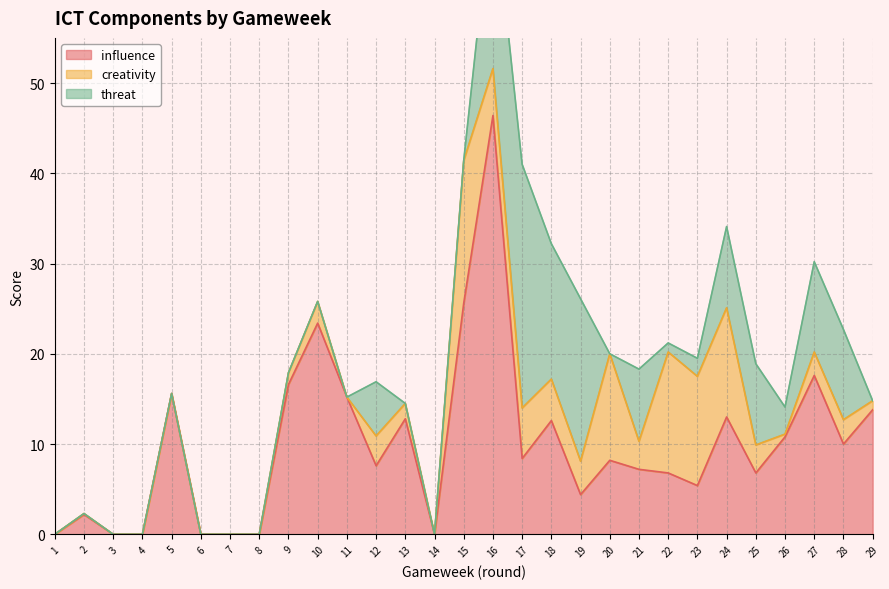

What is the difference between the threat values at 22 and 26?

2.0